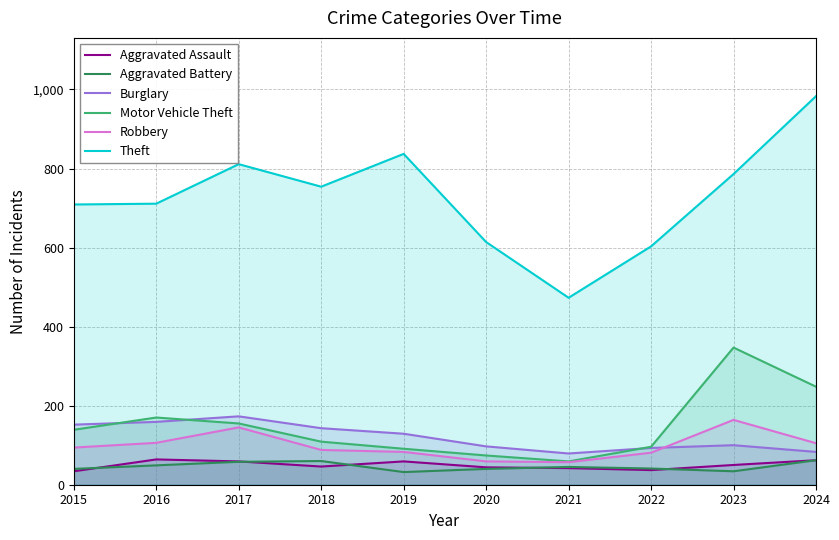

Reading right to left, transcribe all the data shown in this chart.

Aggravated Assault: 2024=62	2023=50	2022=37	2021=42	2020=44	2019=59	2018=46	2017=59	2016=64	2015=34
Aggravated Battery: 2024=62	2023=34	2022=41	2021=45	2020=40	2019=32	2018=60	2017=58	2016=49	2015=40
Burglary: 2024=83	2023=100	2022=93	2021=79	2020=97	2019=129	2018=143	2017=173	2016=159	2015=152
Motor Vehicle Theft: 2024=248	2023=347	2022=96	2021=59	2020=74	2019=91	2018=109	2017=155	2016=170	2015=139
Robbery: 2024=105	2023=164	2022=81	2021=57	2020=59	2019=83	2018=88	2017=145	2016=106	2015=94
Theft: 2024=983	2023=786	2022=603	2021=473	2020=614	2019=837	2018=754	2017=811	2016=711	2015=709